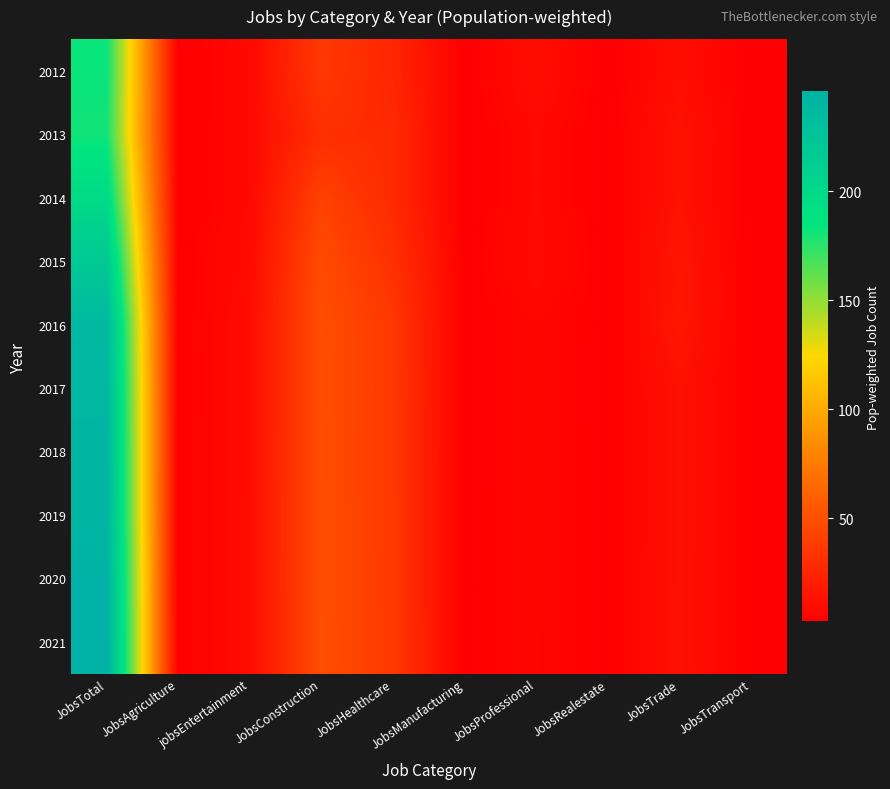

Which series has the widest spread of values?

2021